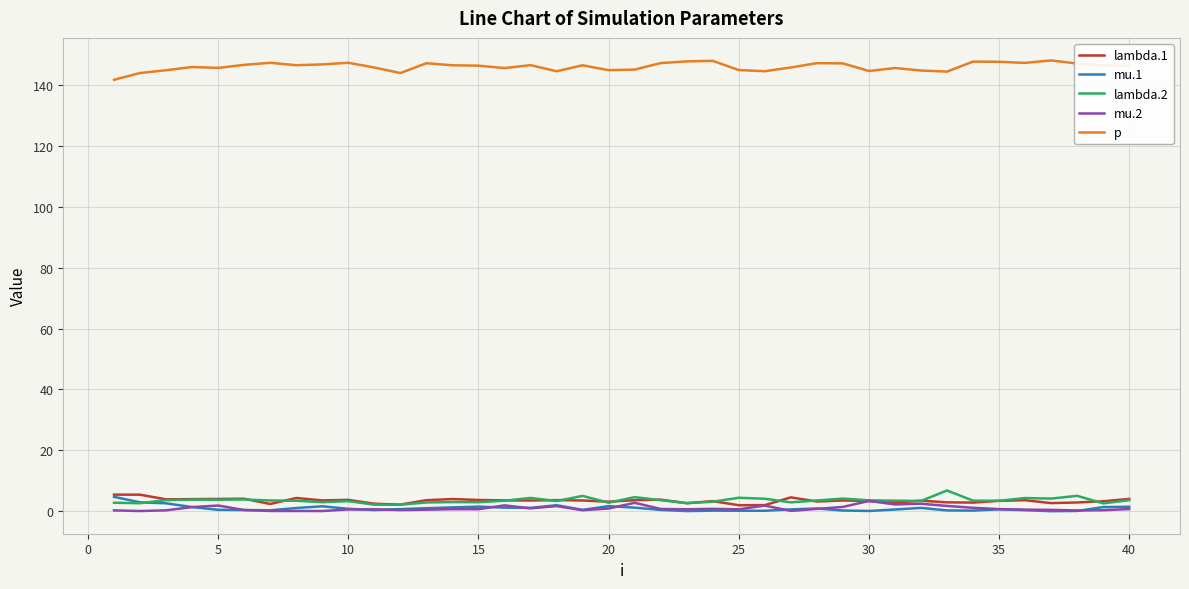

What is the highest value of the mu.2 series?

3.4